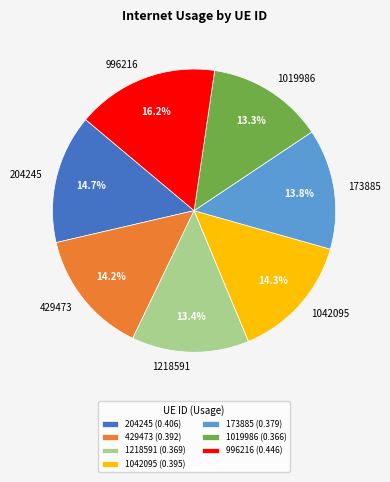

To the nearest percent, what is the difference between the largest and smallest slice percentages?

3%